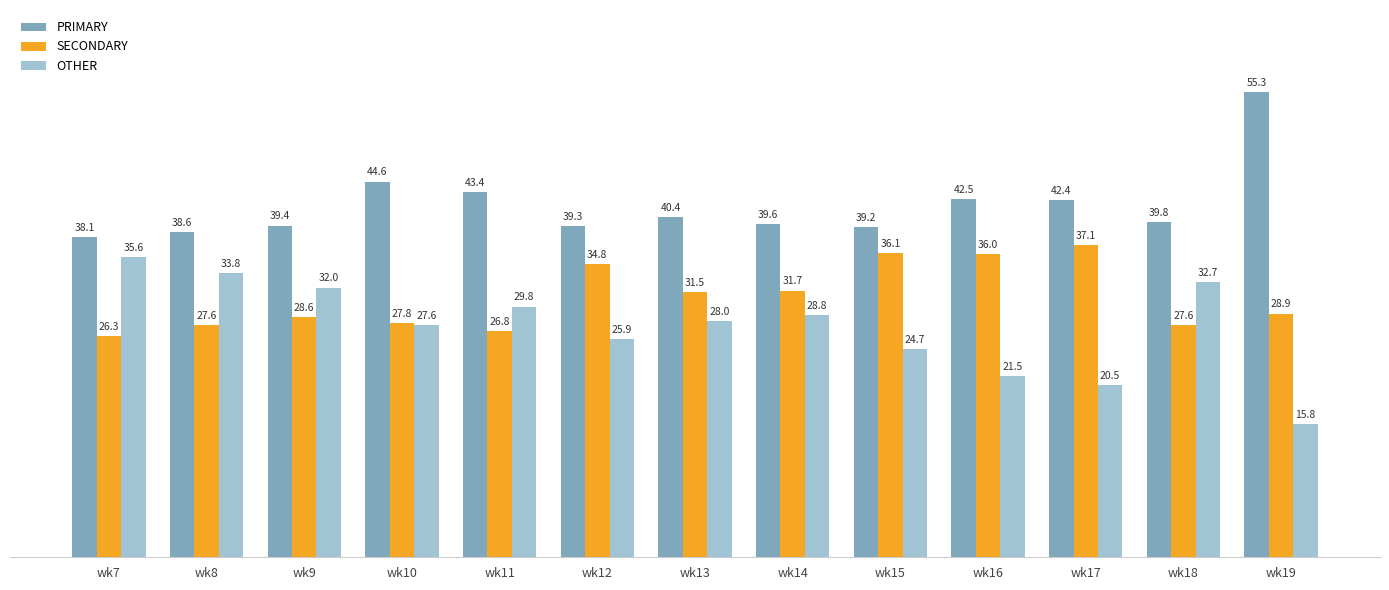

What are all the series names shown in the legend?

PRIMARY, SECONDARY, OTHER